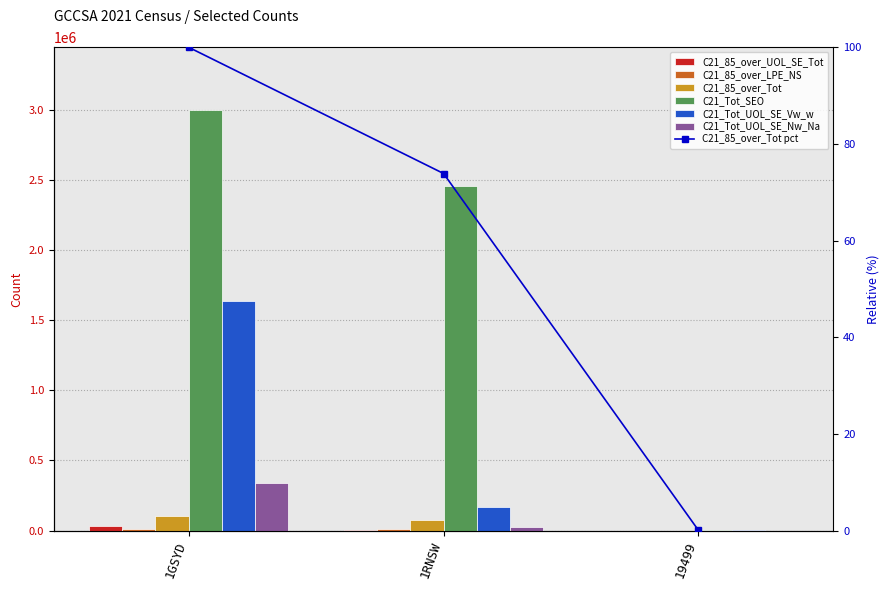

Between 1RNSW and 1GSYD, which is larger?

1GSYD